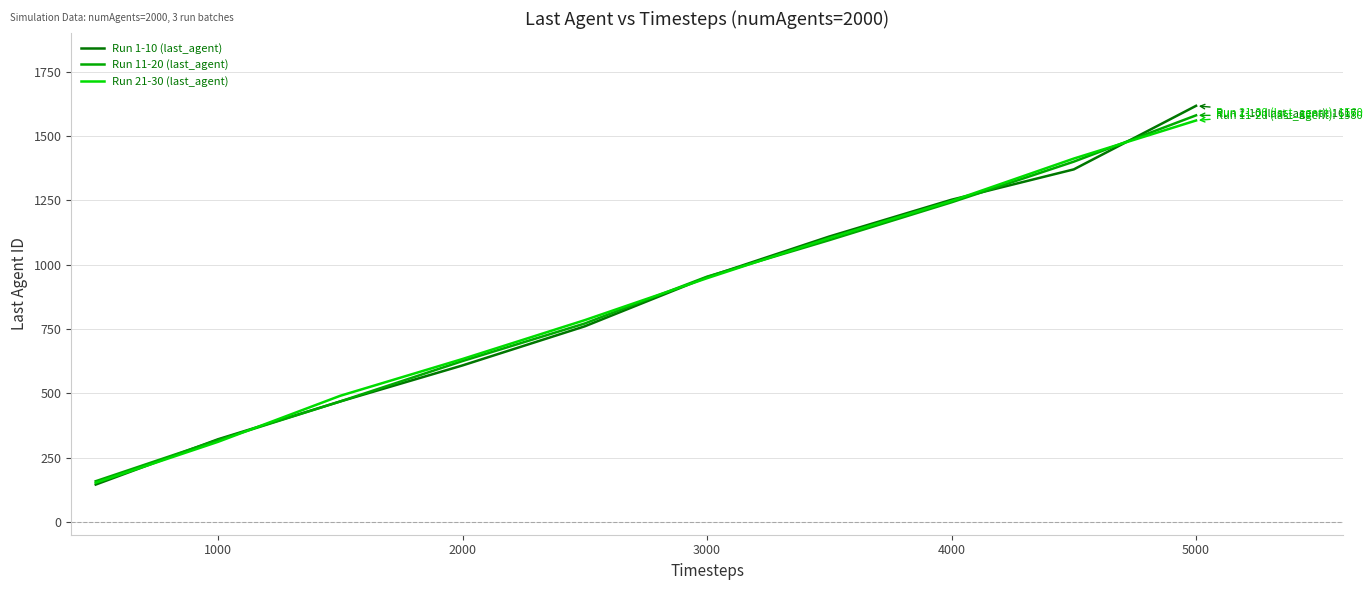

What is the lowest value of the Run 21-30 (last_agent) series?

152